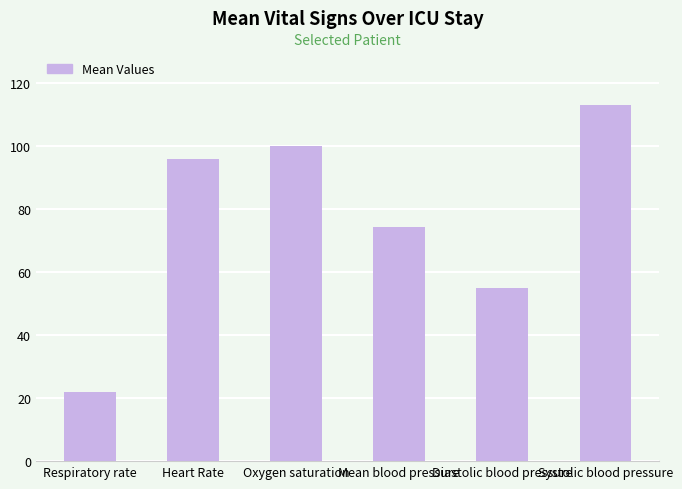

List the labels in order of value, largest first.

Systolic blood pressure, Oxygen saturation, Heart Rate, Mean blood pressure, Diastolic blood pressure, Respiratory rate